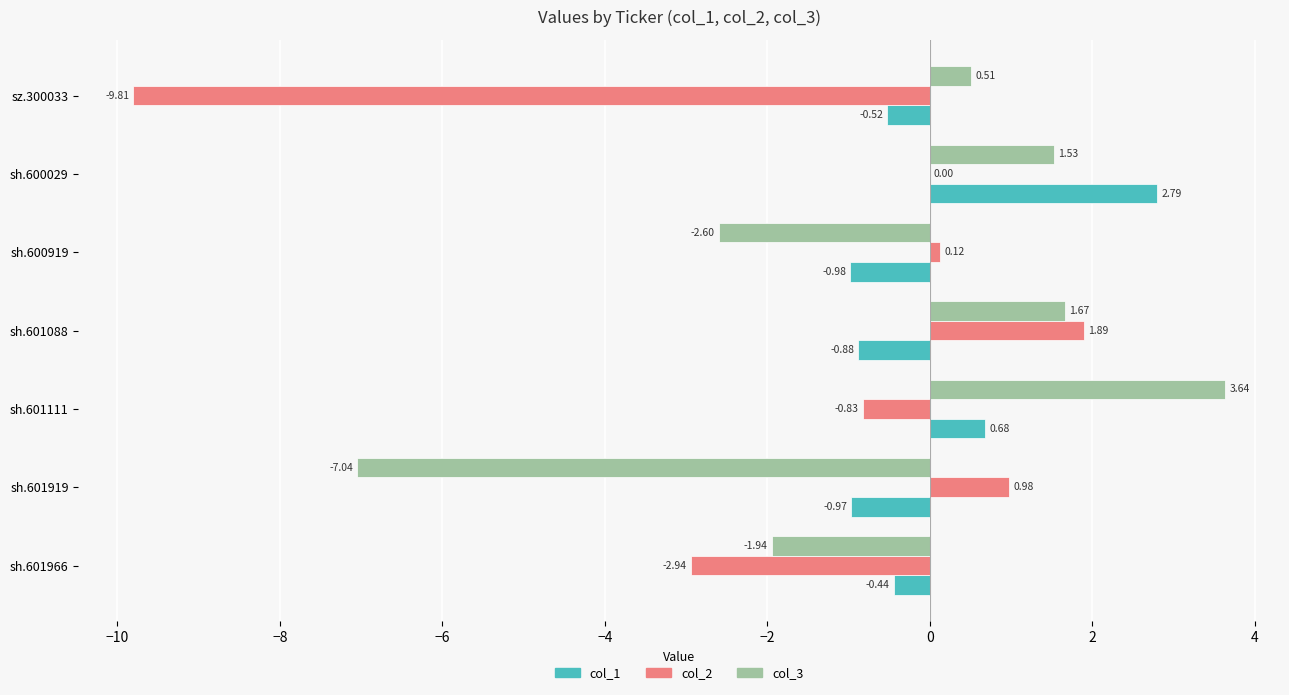

At which category is the sum across all series the highest?

sh.600029